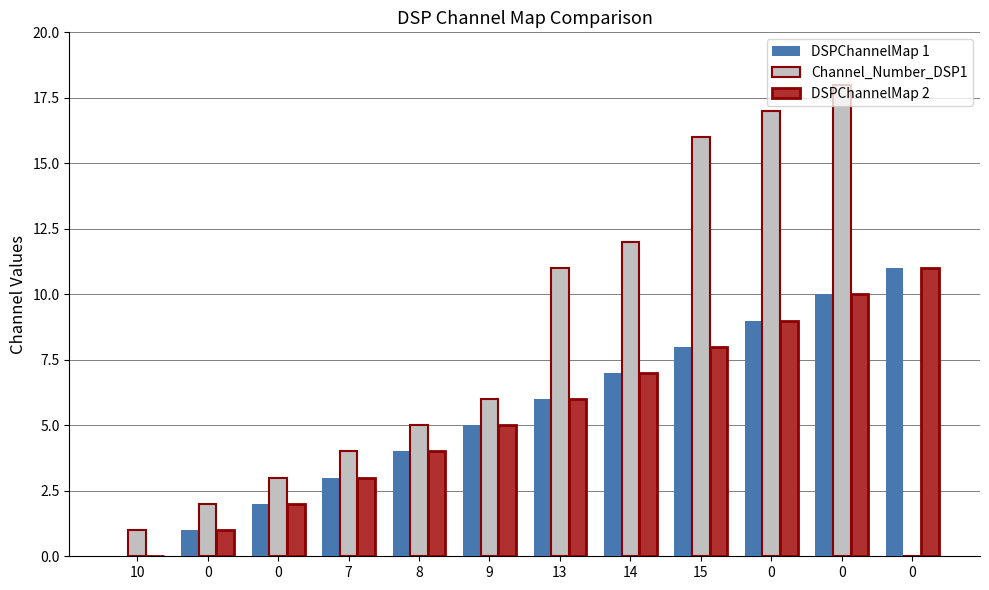

The DSPChannelMap 1 series shows 5 at 8. True or false?

False